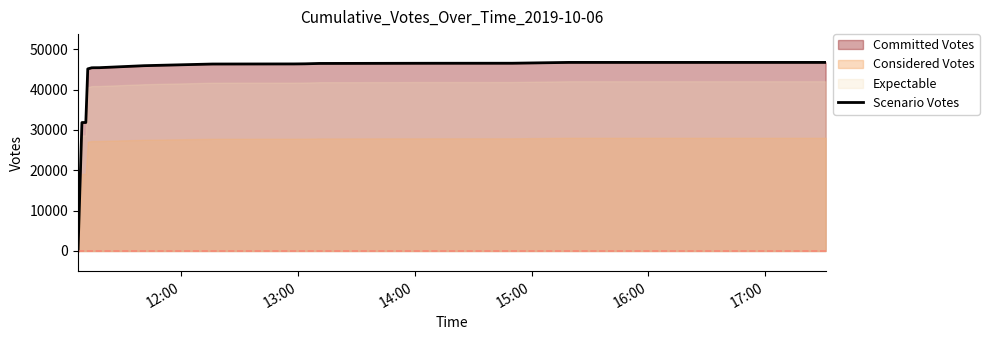

What is the highest value of the Scenario Votes series?

46714